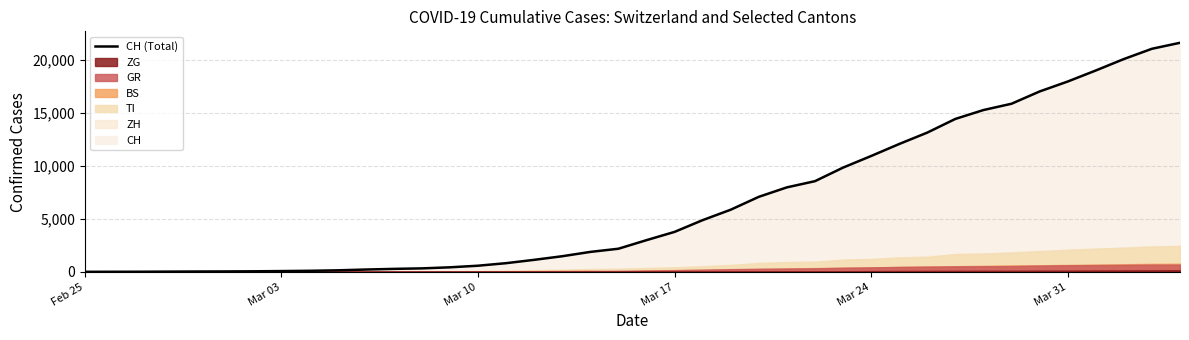

How many values are above zero?

39